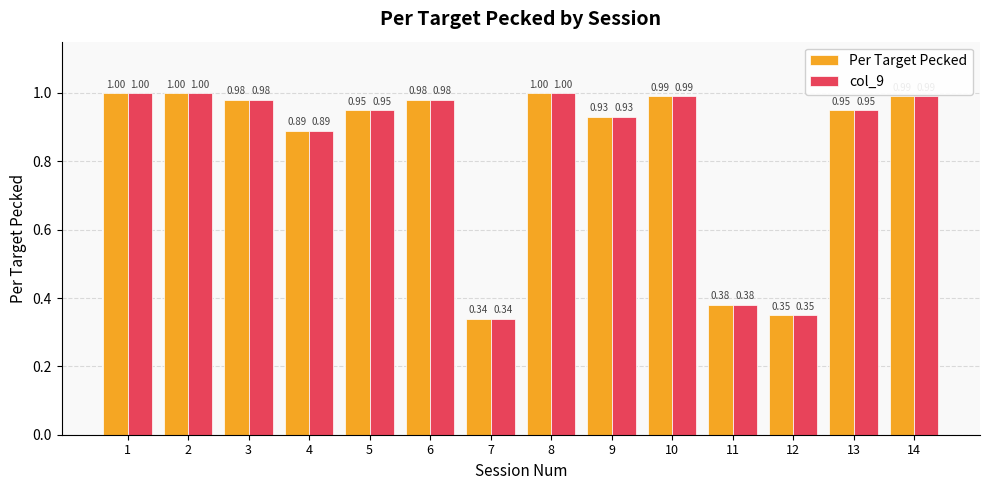

What is the sum of all Per Target Pecked values?

11.7